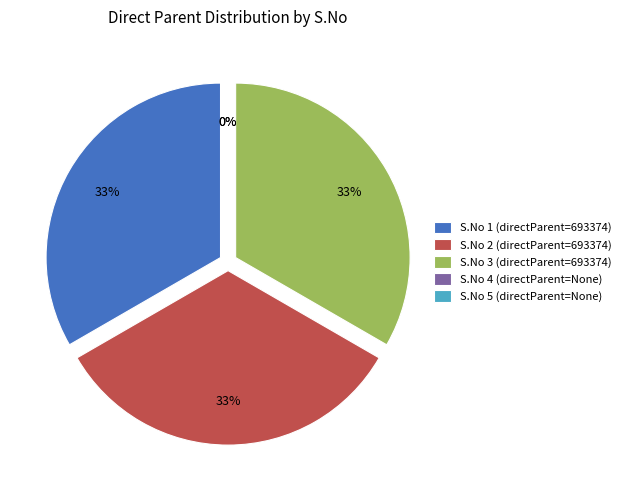

Rank the categories by value from lowest to highest.

4, 5, 1, 2, 3